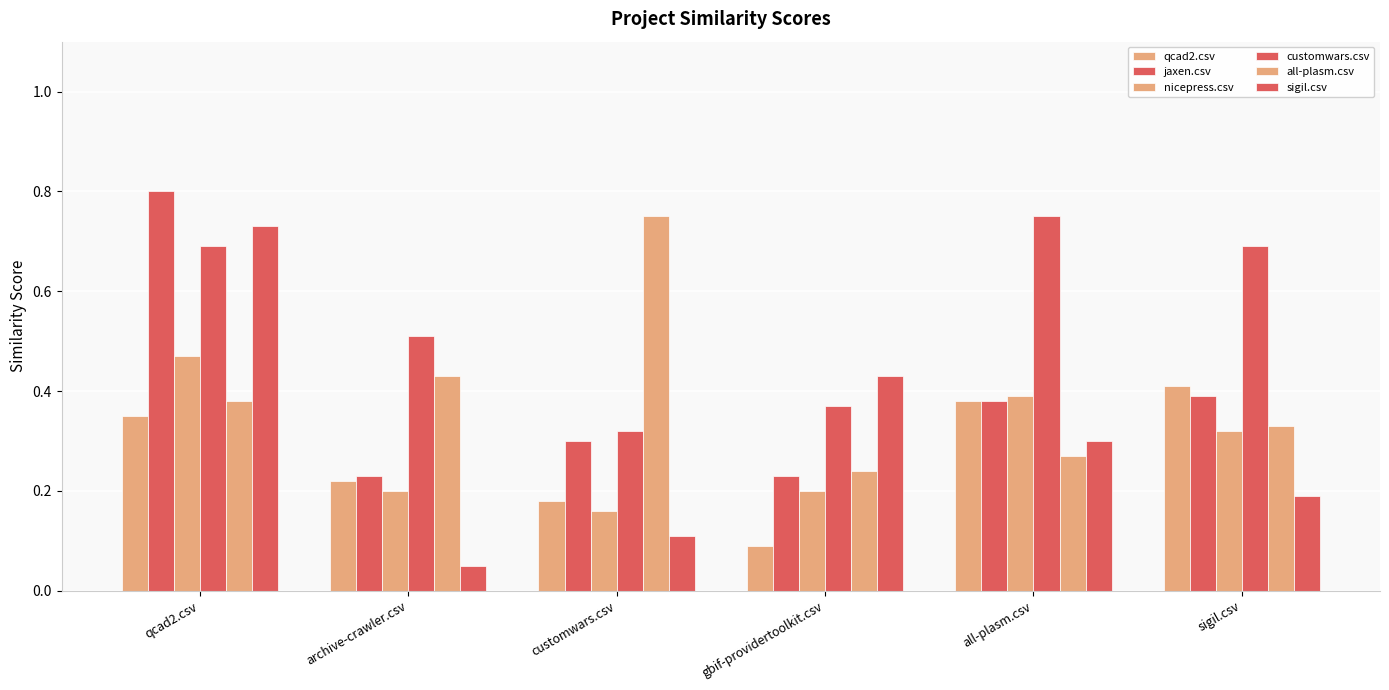

What is the greatest value displayed?

0.8